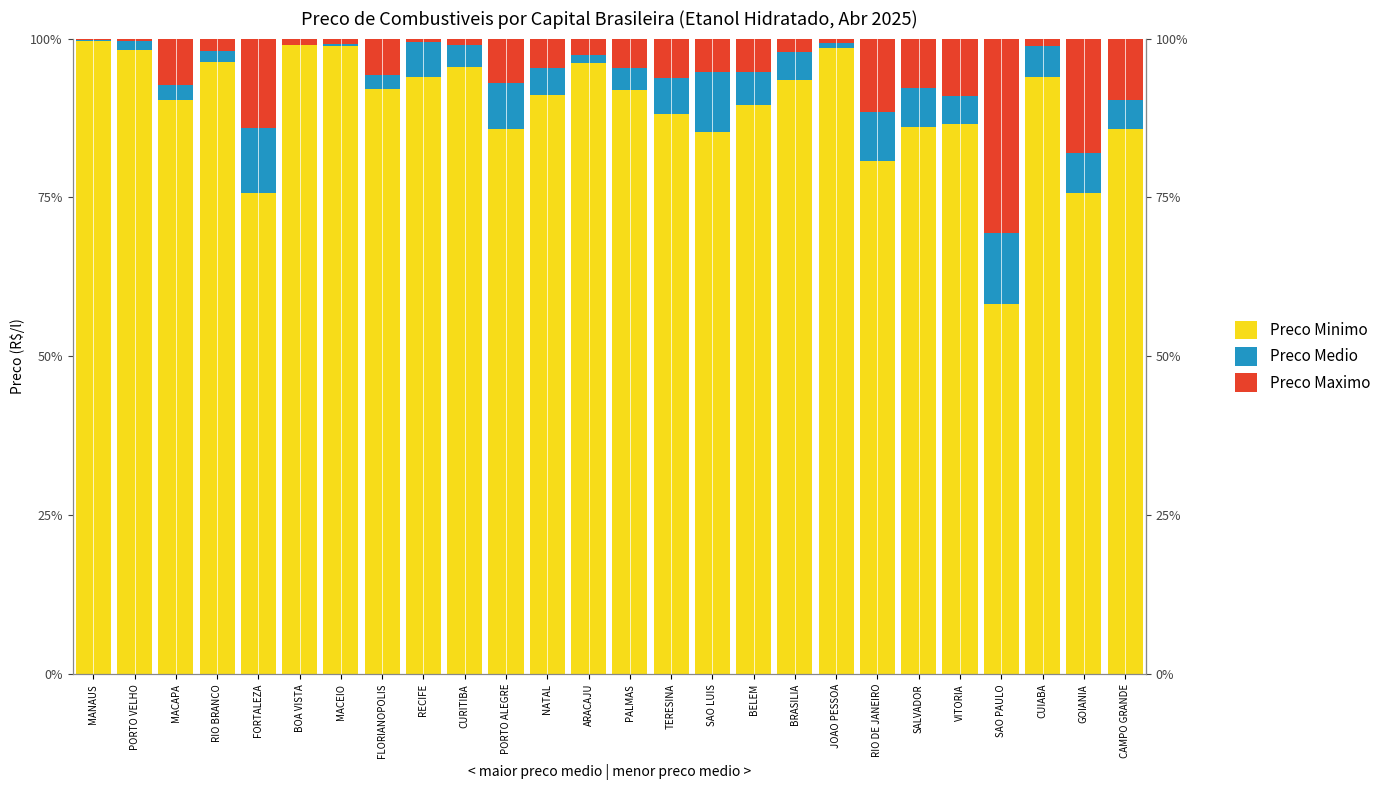

What is the minimum value for Preco Maximo?

0.2